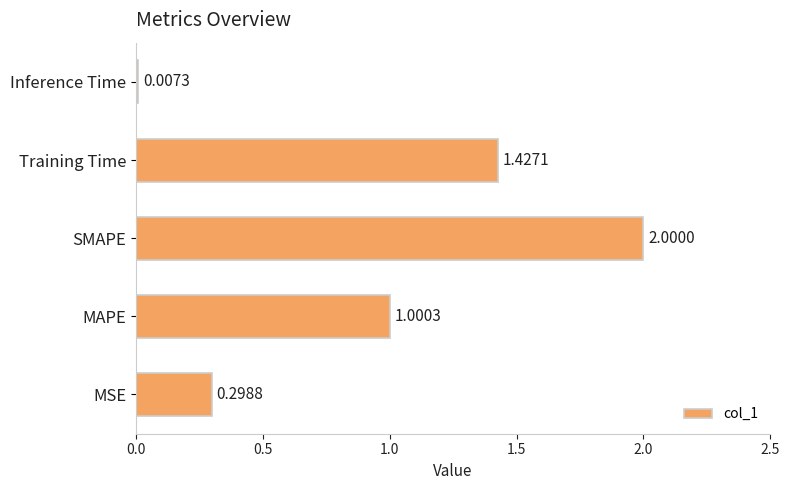

How many data points are above 1?

3